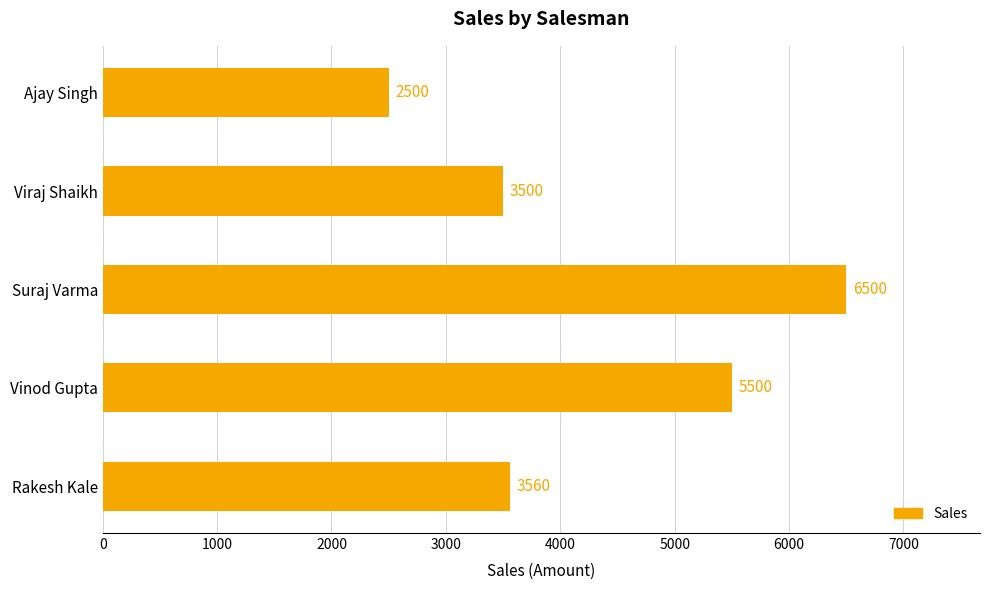

Which has a higher value, Rakesh Kale or Ajay Singh?

Rakesh Kale